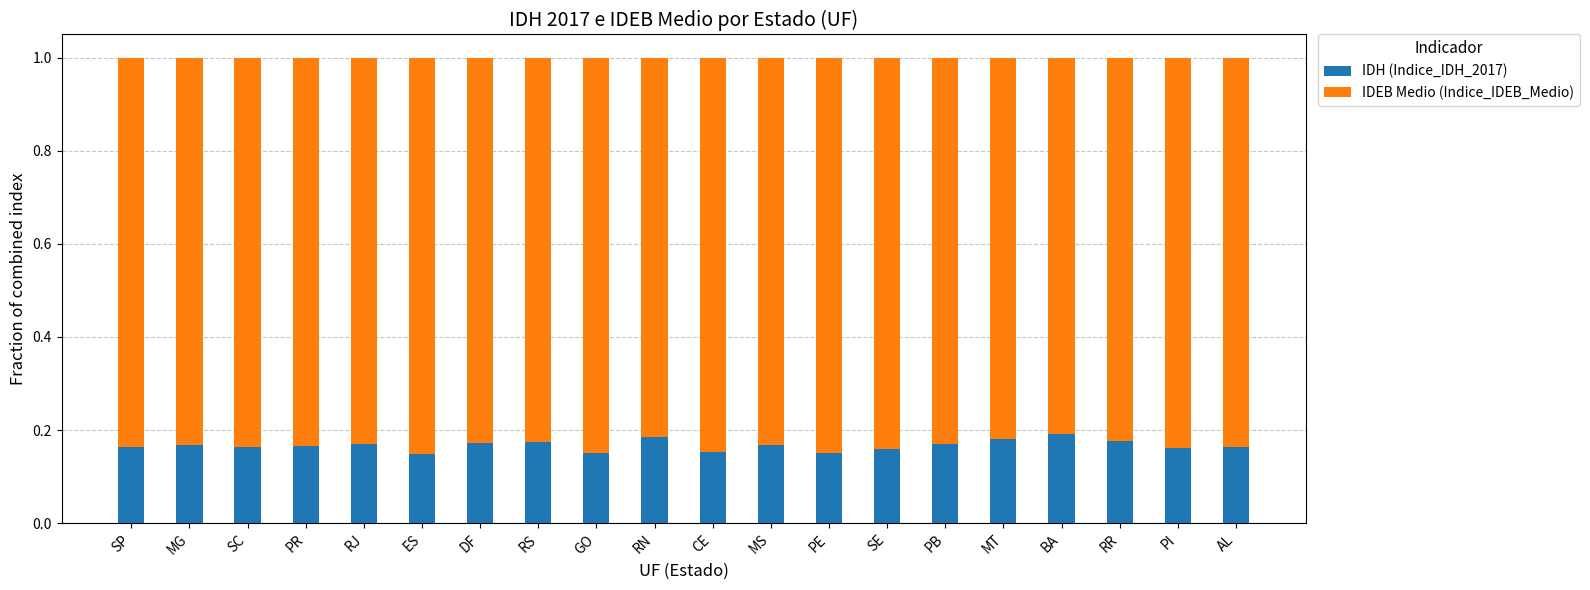

What are all the series names shown in the legend?

IDH (Indice_IDH_2017), IDEB Medio (Indice_IDEB_Medio)